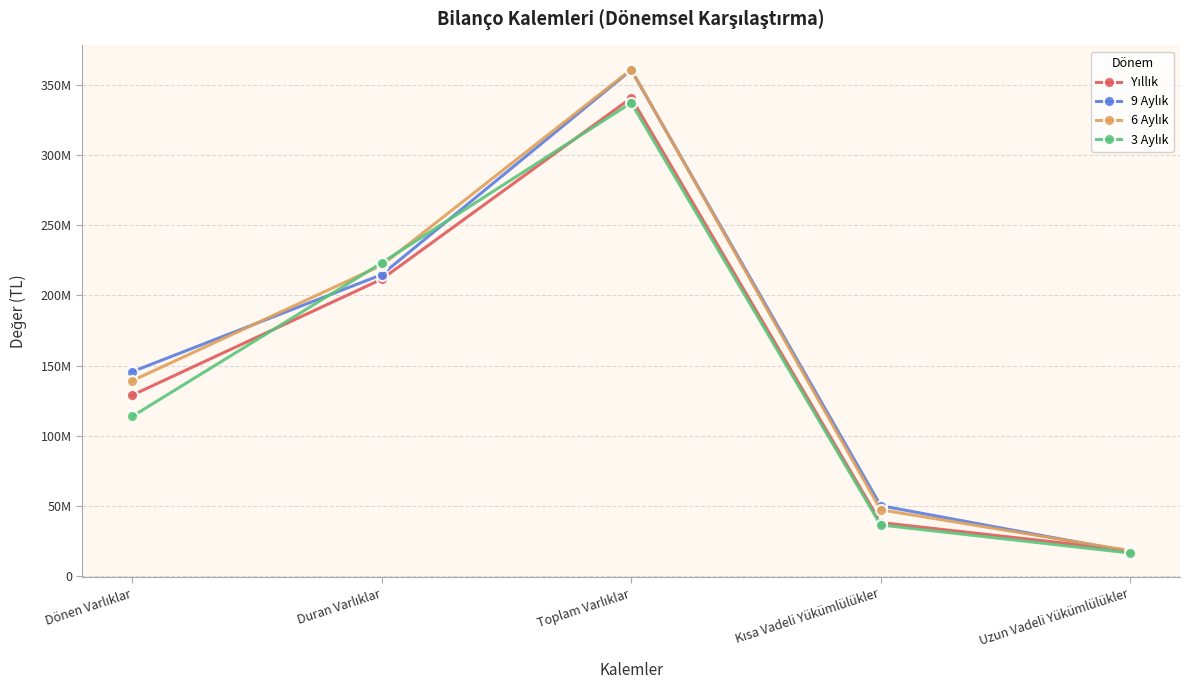

In 9 Aylık, how many points are higher than both neighbors (excluding endpoints)?

1